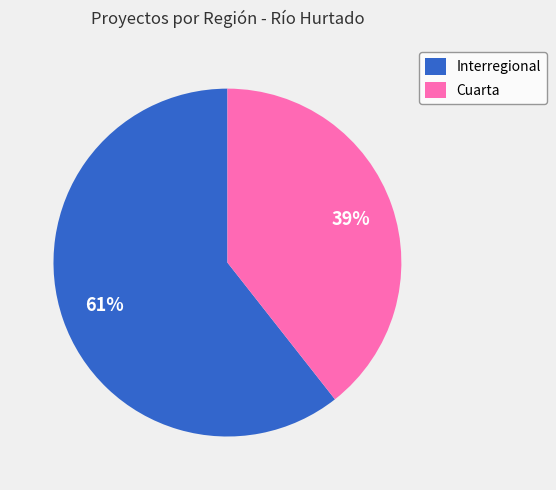

To the nearest percent, what percentage of the pie is Interregional?

61%